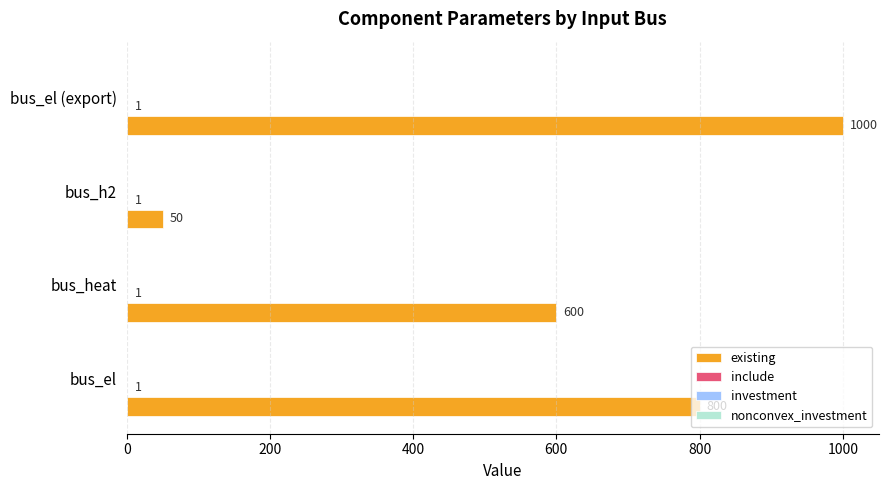

Which series has the largest total across all categories?

existing